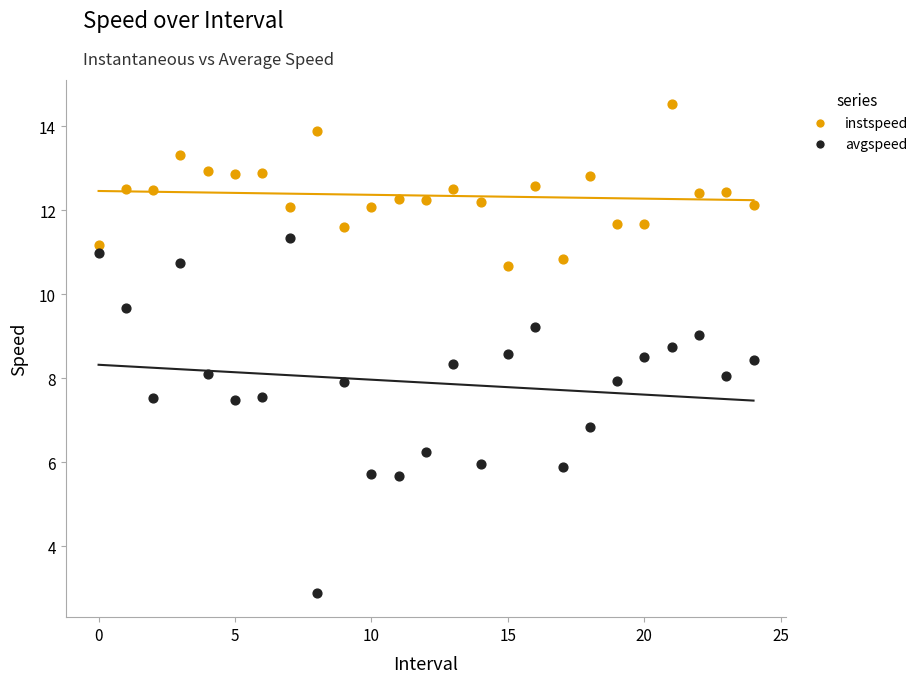

Which series reaches the maximum Y coordinate?

instspeed